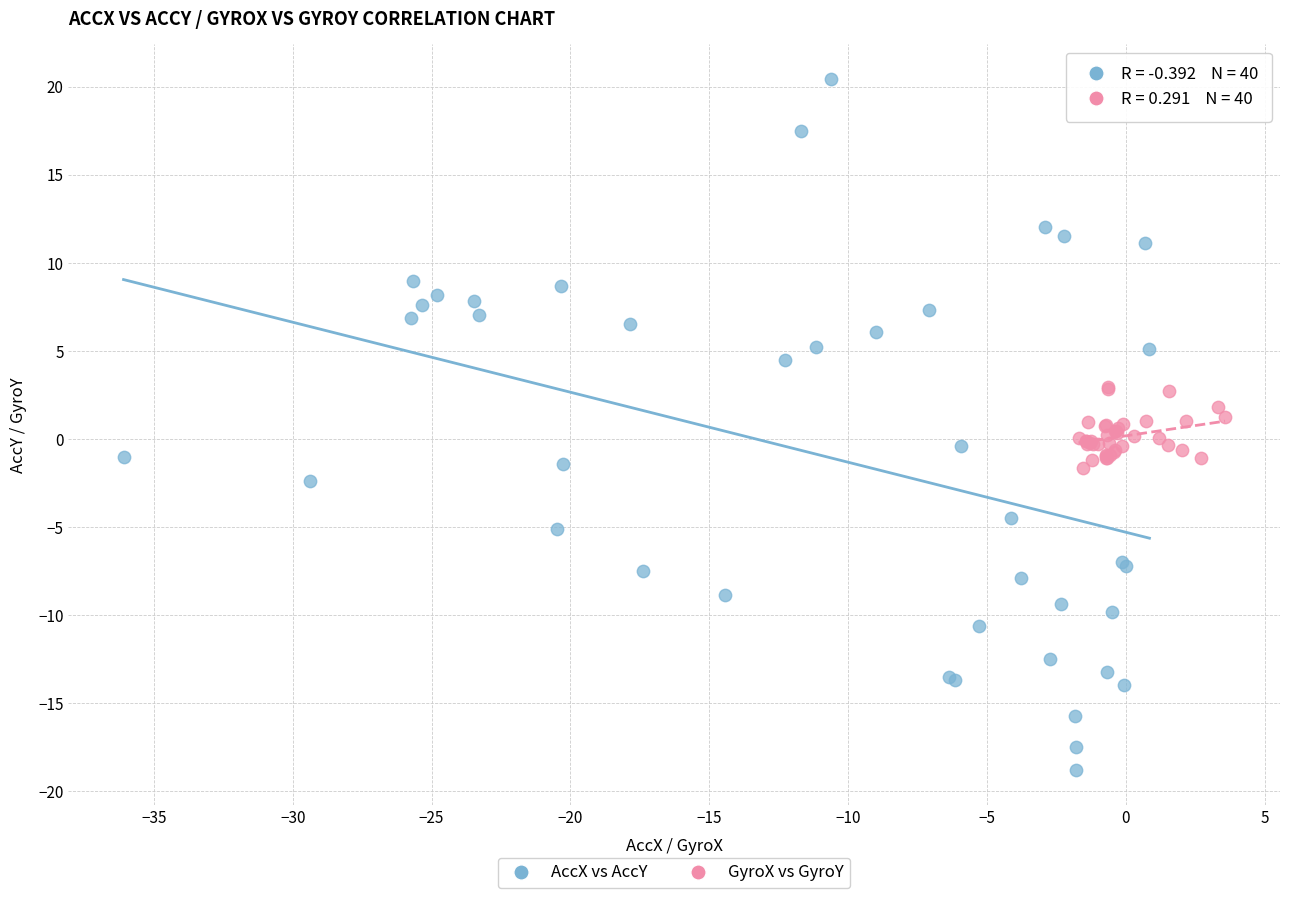

Which series has the widest spread of Y values?

AccX vs AccY